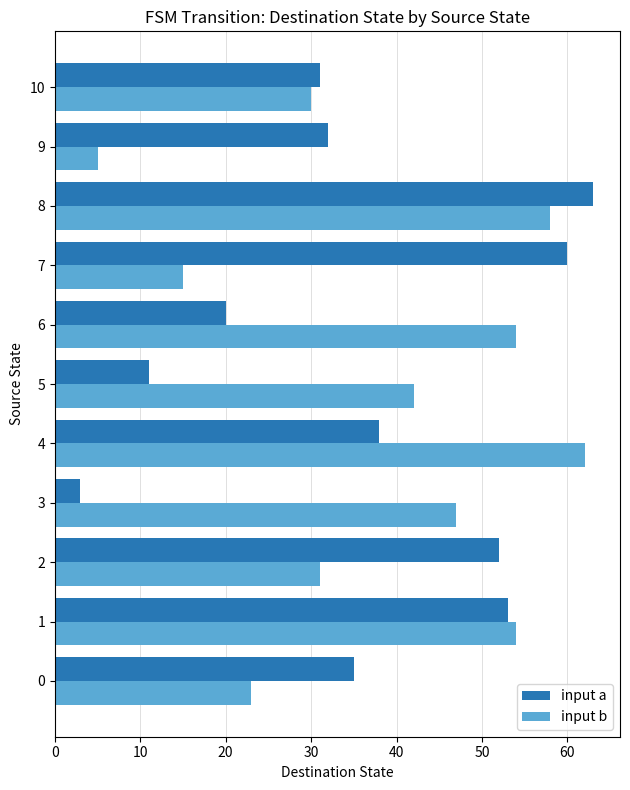

Is it true that input a equals 38 at 4?

True